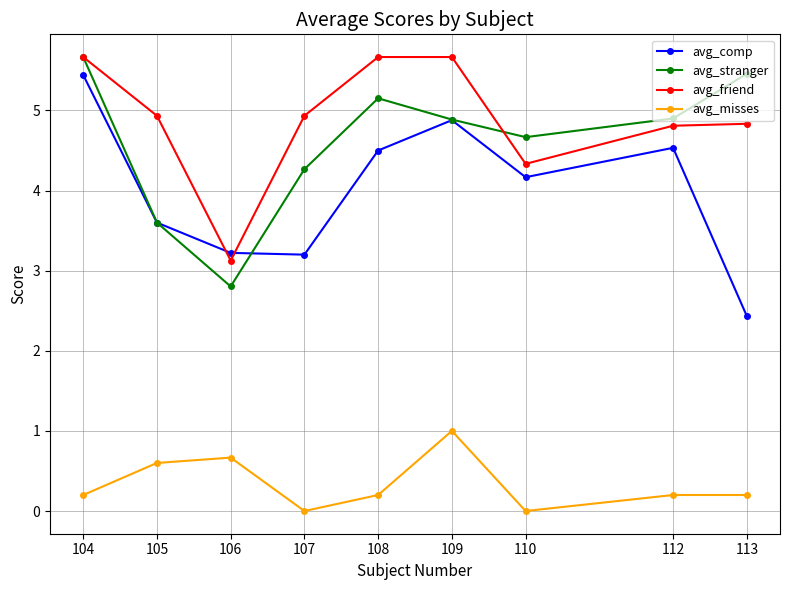

Reading left to right, transcribe all the data shown in this chart.

avg_comp: 5.4	3.6	3.2	3.2	4.5	4.9	4.2	4.5	2.4
avg_stranger: 5.7	3.6	2.8	4.3	5.2	4.9	4.7	4.9	5.5
avg_friend: 5.7	4.9	3.1	4.9	5.7	5.7	4.3	4.8	4.8
avg_misses: 0.2	0.6	0.7	0.0	0.2	1.0	0.0	0.2	0.2